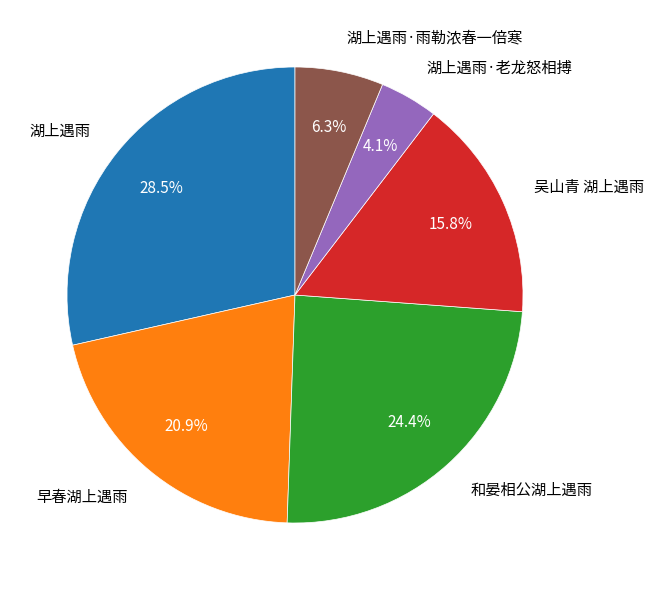

How many segments does this pie chart have?

6